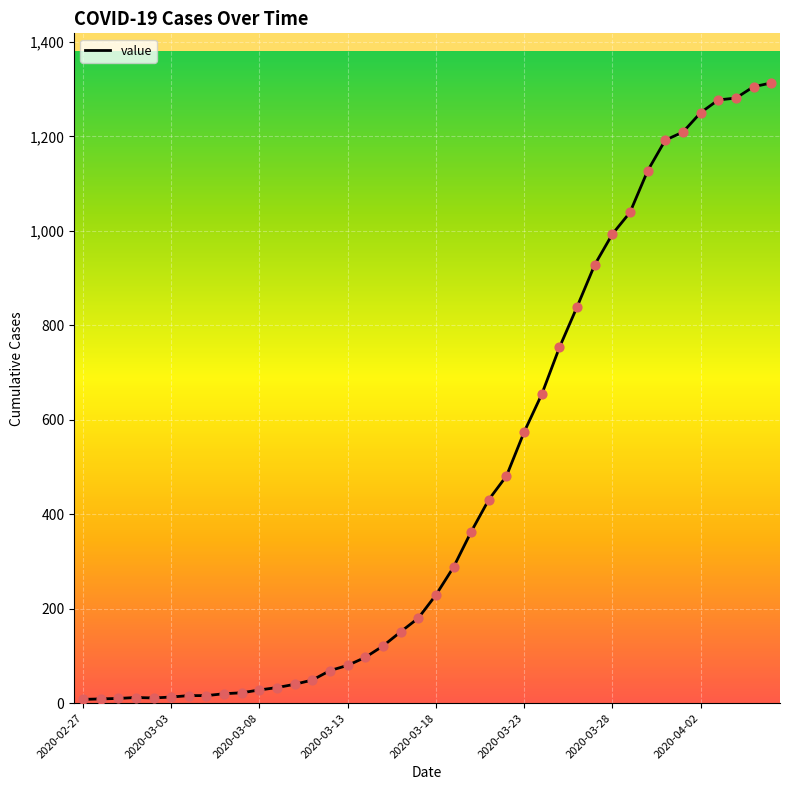

What is the greatest value displayed?

1313